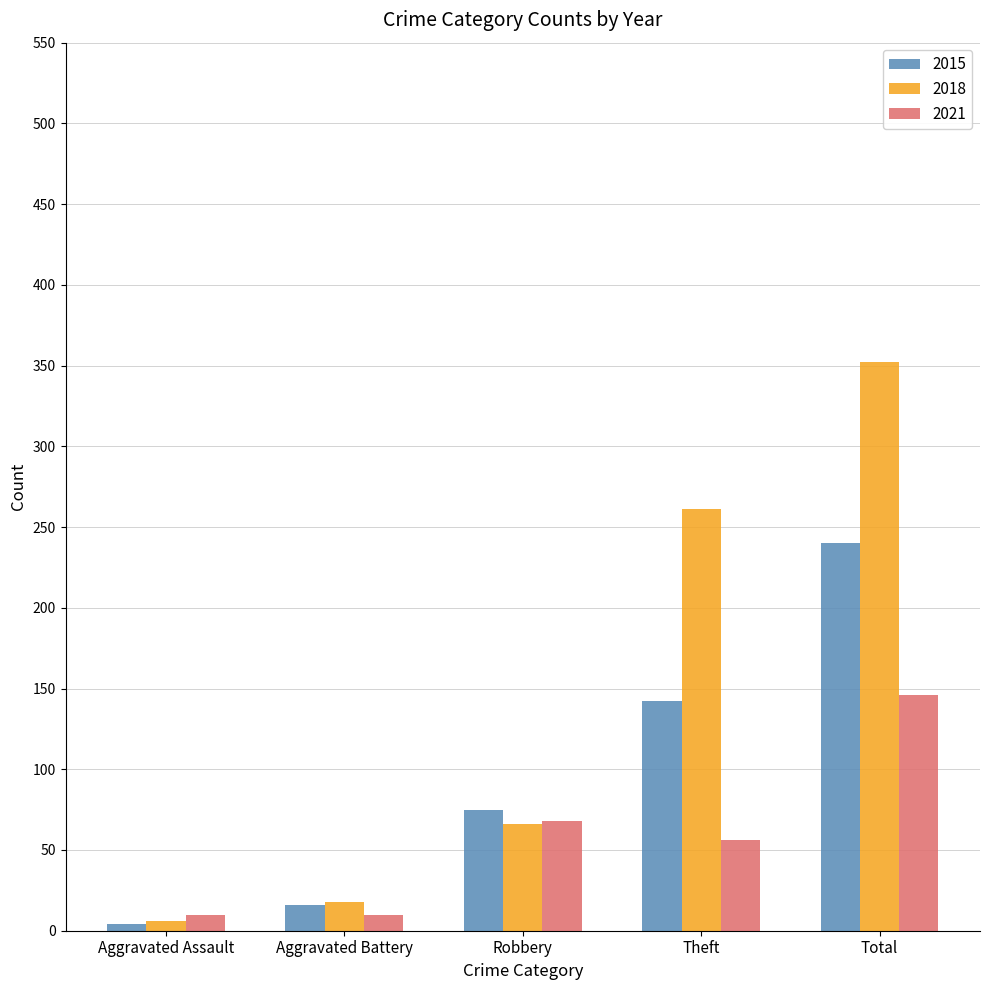

At which category does the chart reach its minimum across all series?

Aggravated Assault